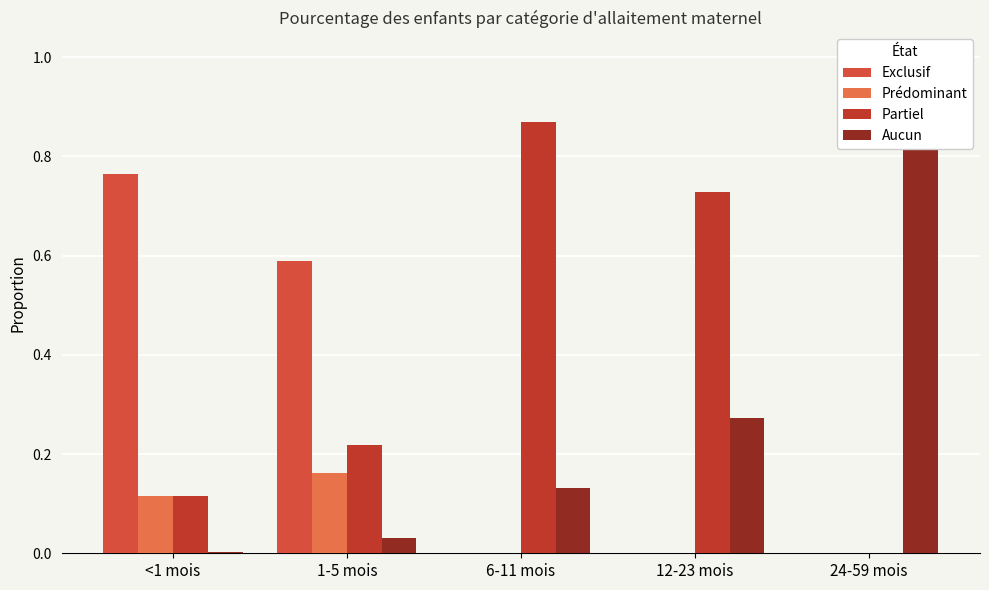

What is the difference between the maximum and minimum values in the Aucun series?

1.0